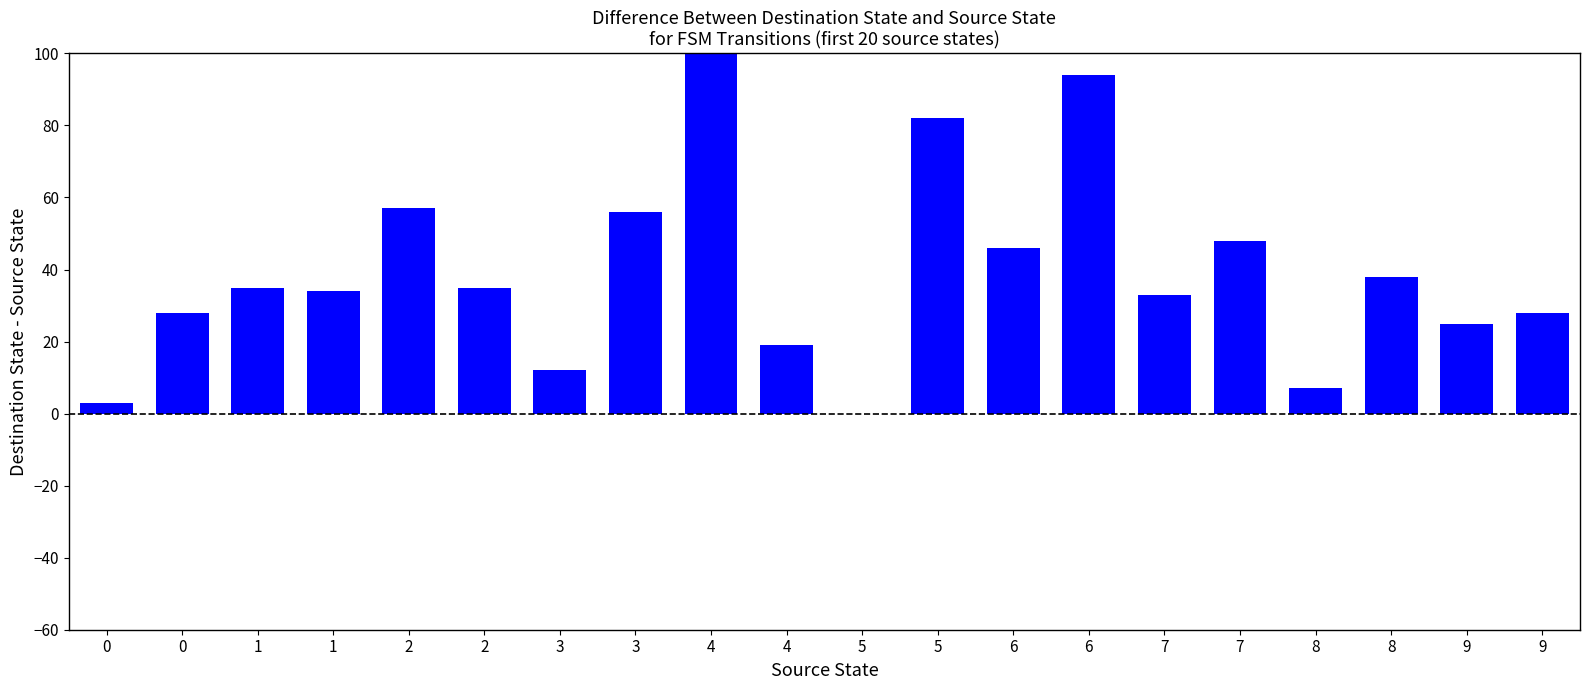

What is the difference between the values at 1 and 3?

23